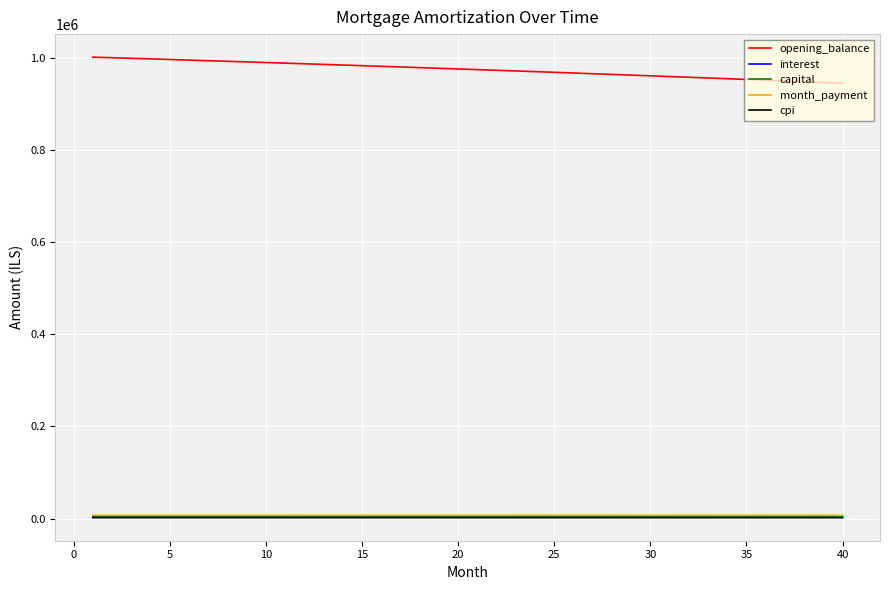

What is the maximum value for opening_balance?

1002083.3